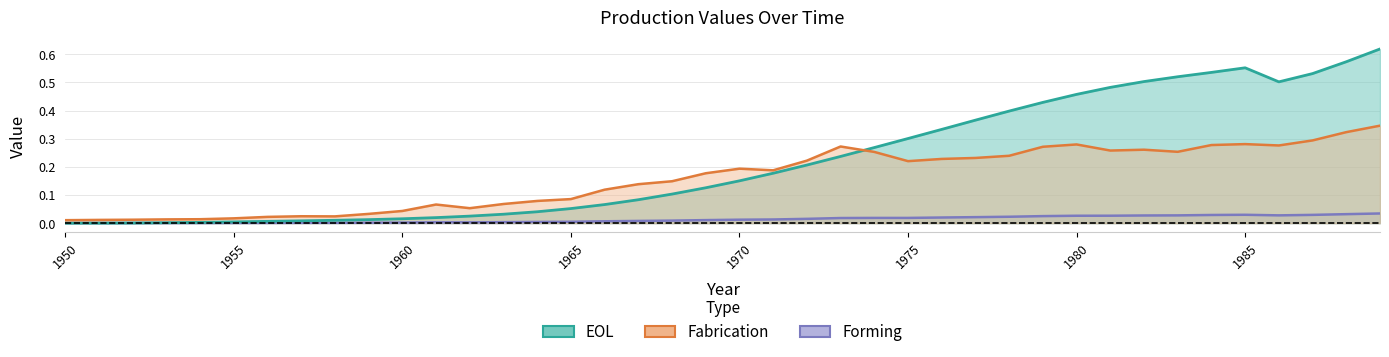

Is the value of EOL at 1987 greater than the value of Forming at 1988?

Yes